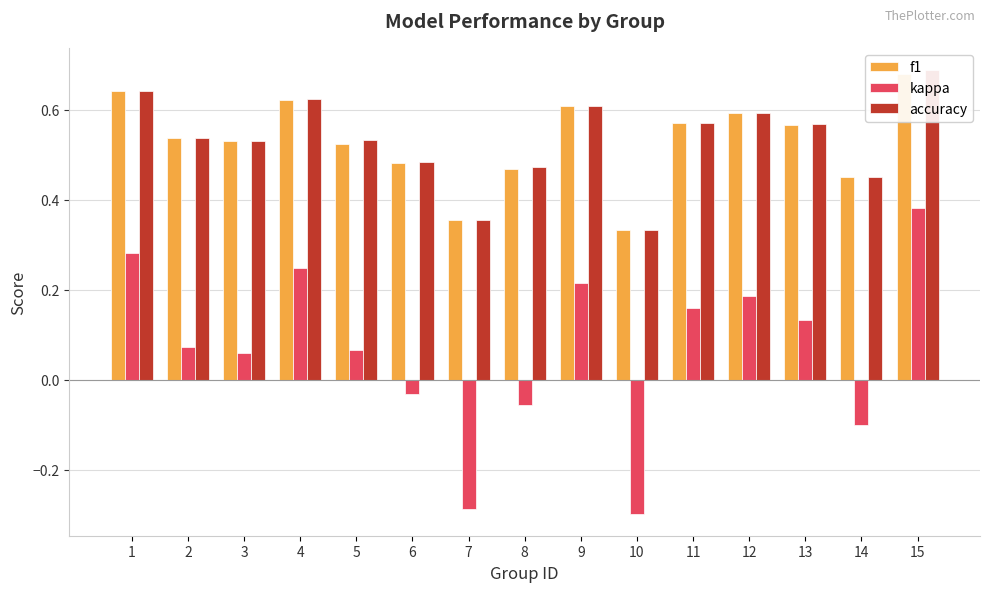

At which label is f1 closest to 0?

10